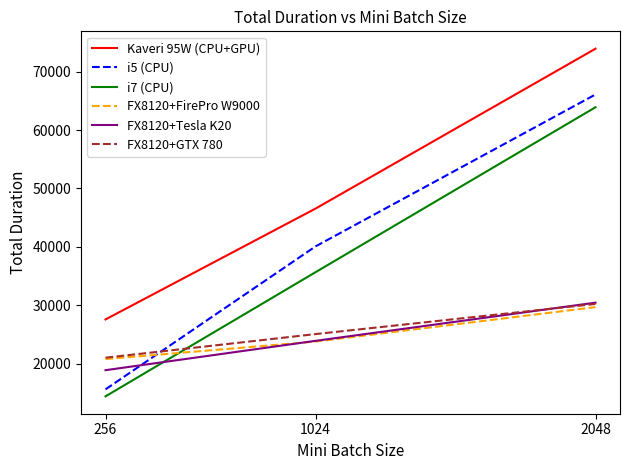

The value of FX8120+FirePro W9000 at 256 is 20795. True or false?

True